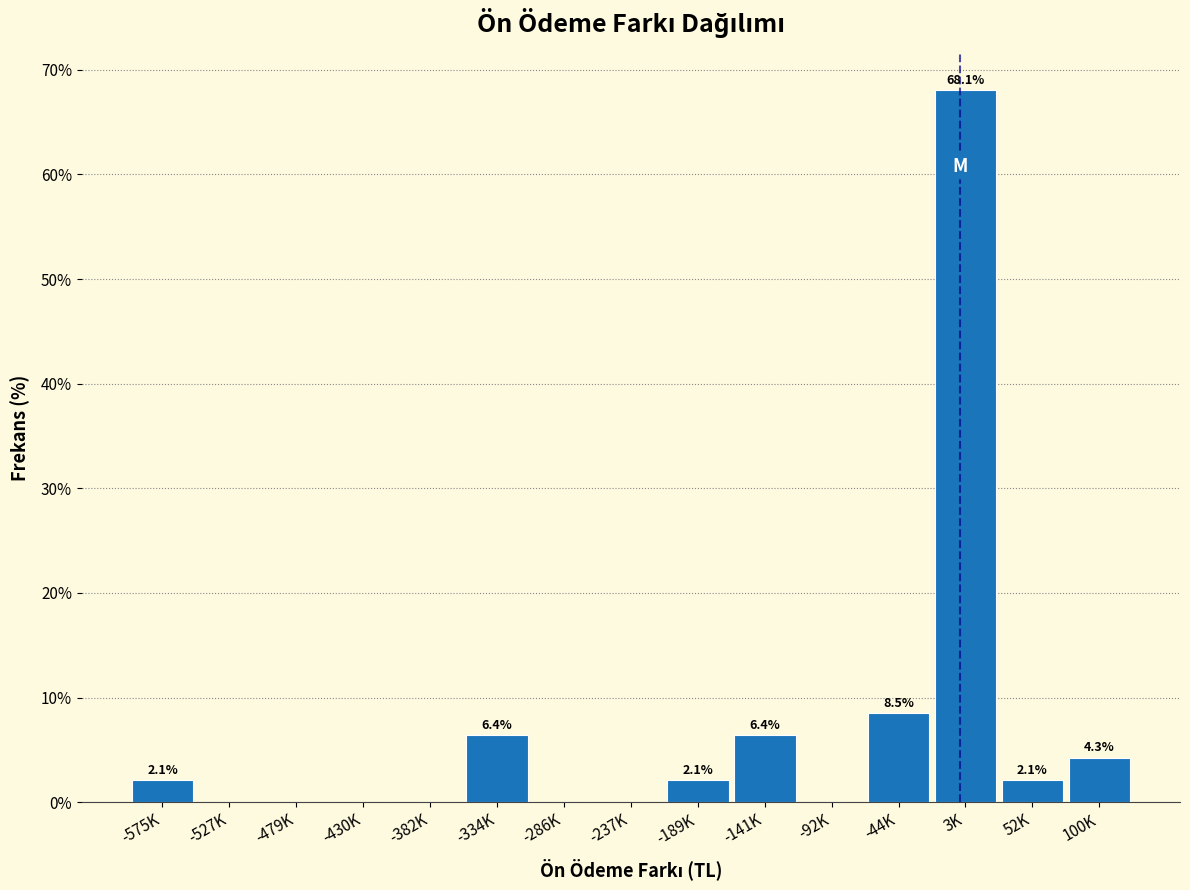

Reading left to right, what are all the values shown in this chart?

-575K=2.1	-527K=0.0	-479K=0.0	-430K=0.0	-382K=0.0	-334K=6.4	-286K=0.0	-237K=0.0	-189K=2.1	-141K=6.4	-92K=0.0	-44K=8.5	3K=68.1	52K=2.1	100K=4.3